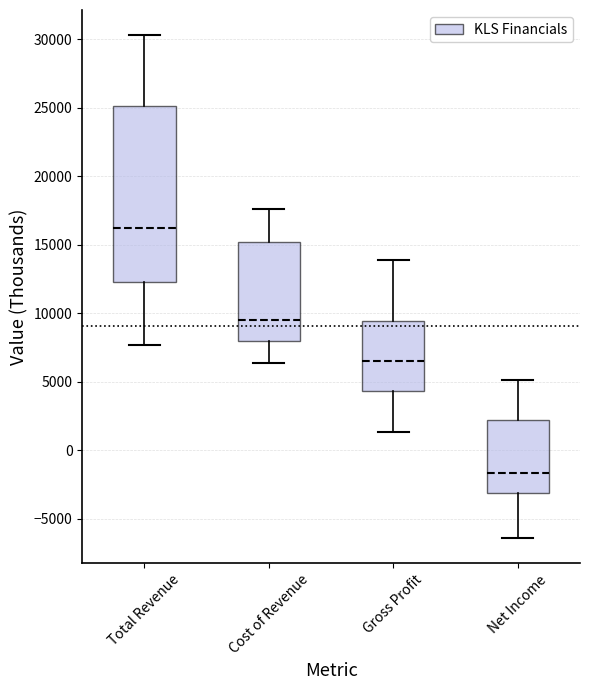

Where does the upper whisker of the box for Cost of Revenue end on the y-axis? The values are not printed on the chart, so give them approximately, as read against the axis.

17500